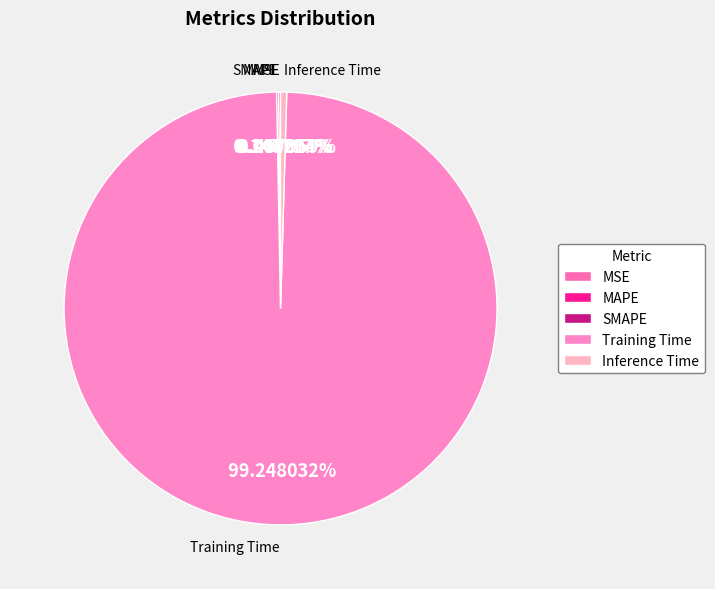

What is the majority slice?

Training Time